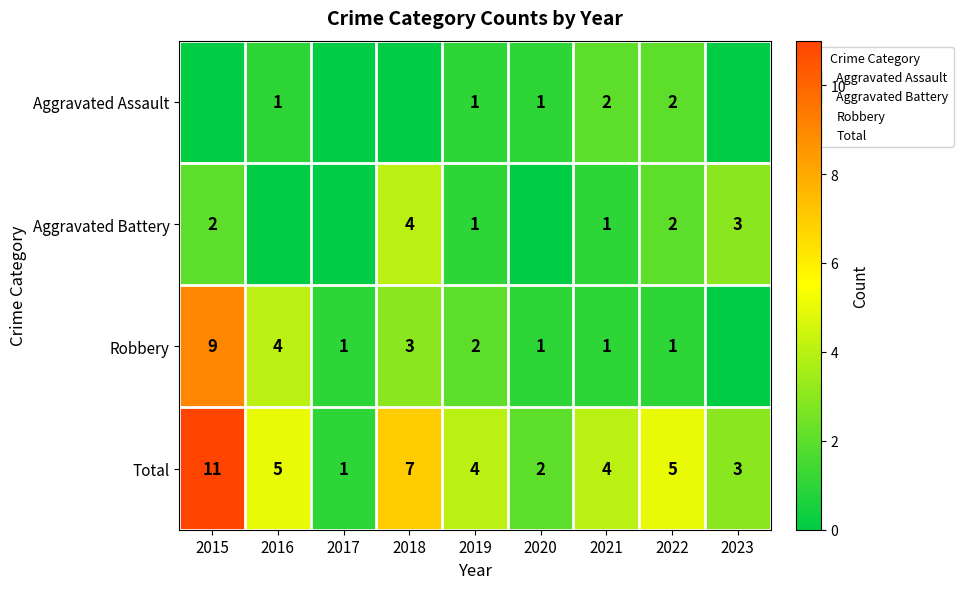

Rank the categories by Robbery value from highest to lowest.

2015, 2016, 2018, 2019, 2017, 2020, 2021, 2022, 2023